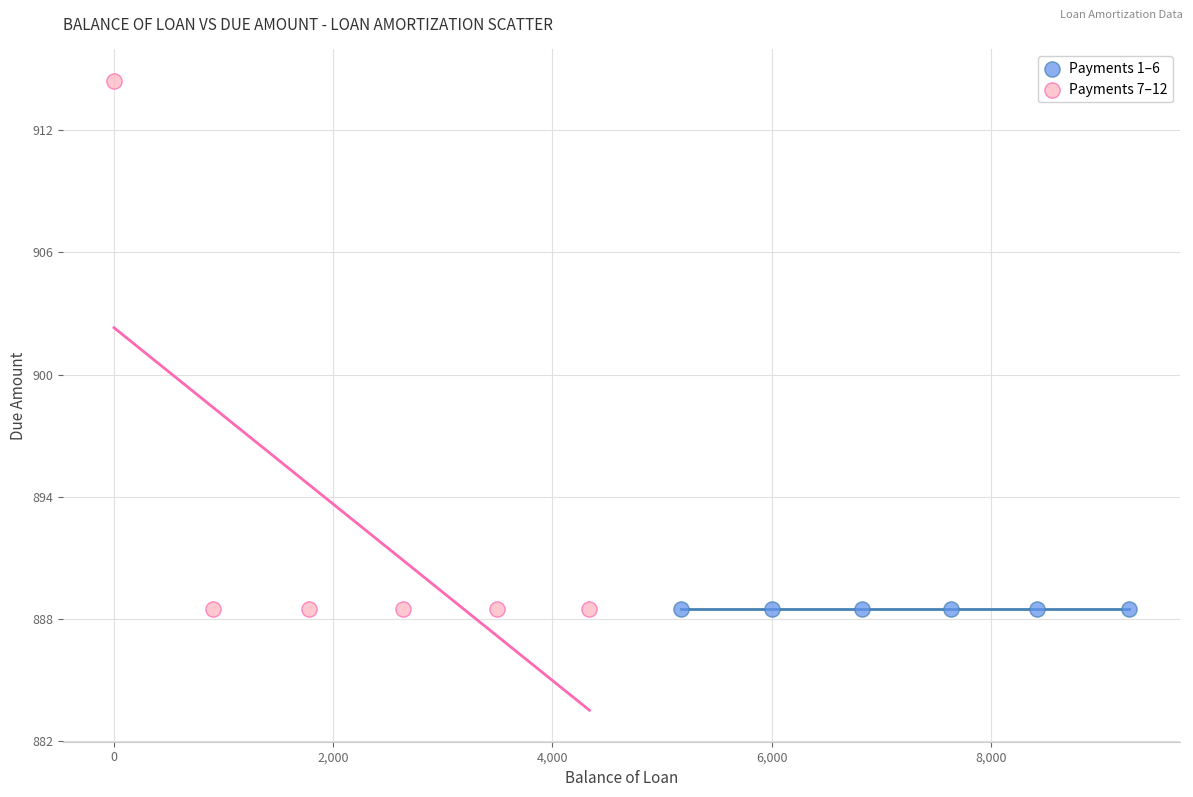

Which series contains the highest Y value?

Payments 7–12